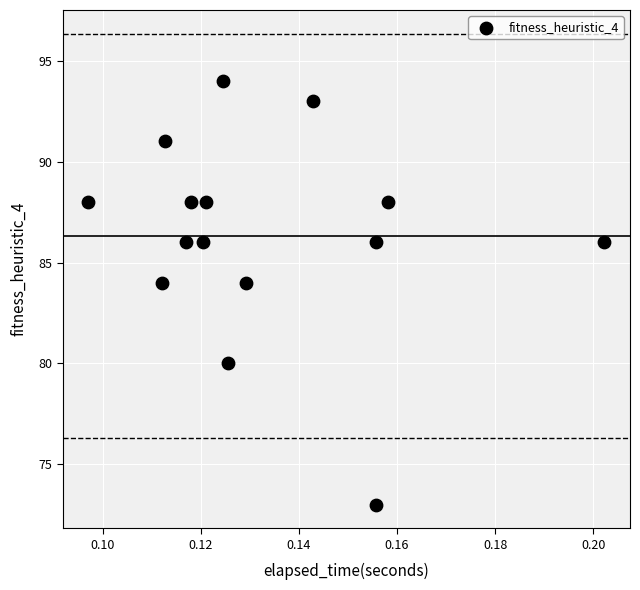

What is the range of Y values (max minus min)?

21